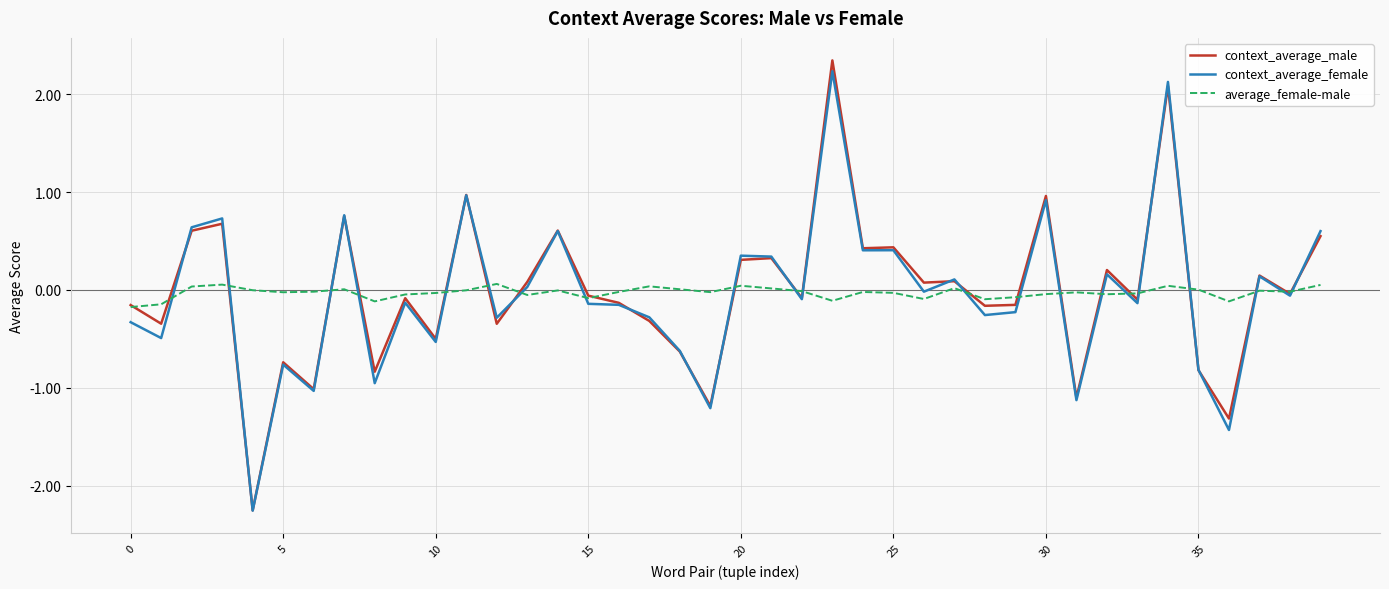

Which series has the widest spread of values?

context_average_male